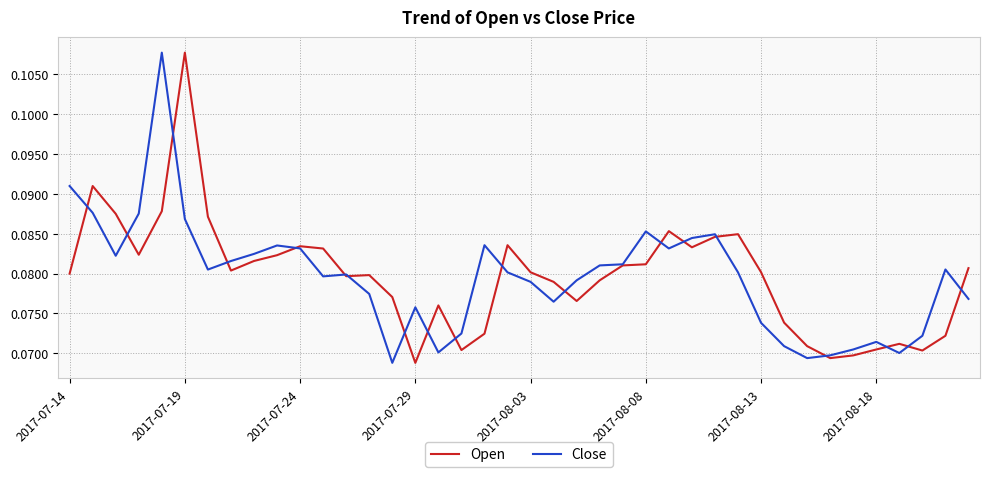

Is the value of Open at 2017-07-19 greater than the value of Close at 2017-07-19?

Yes